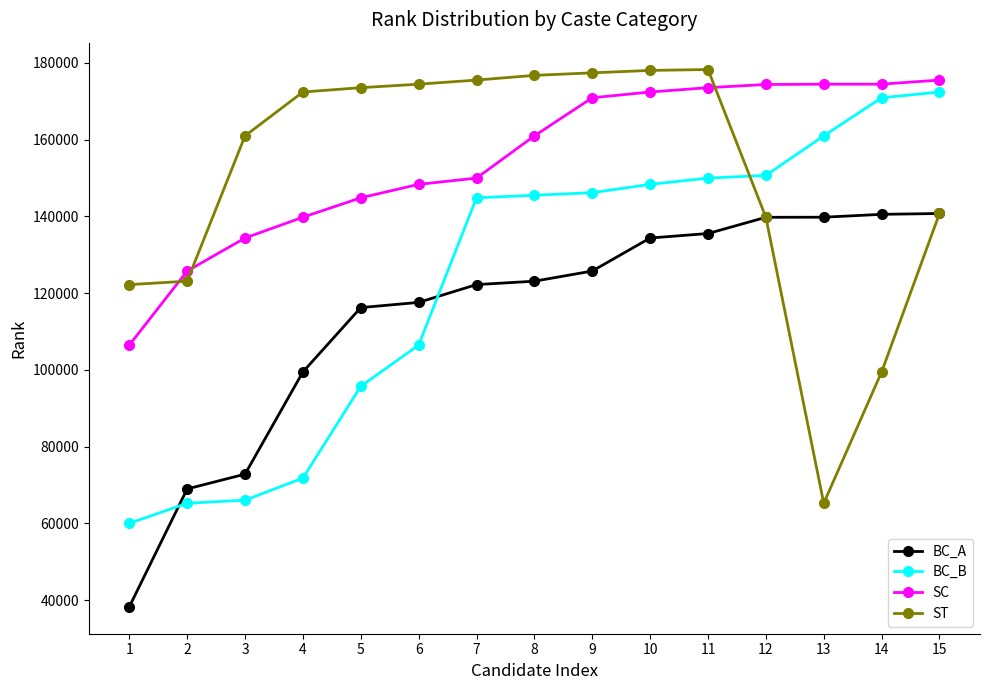

What is the maximum value for SC?

175521